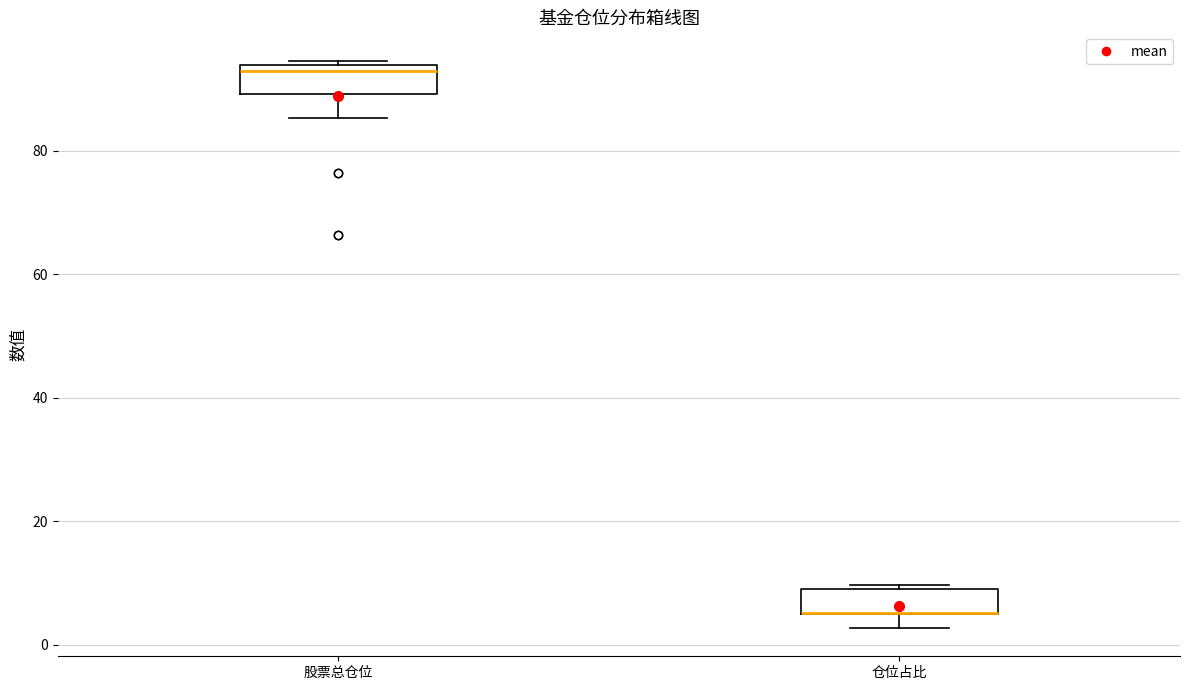

Where is the lower edge of the box for 仓位占比 on the y-axis? The values are not printed on the chart, so give them approximately, as read against the axis.

4